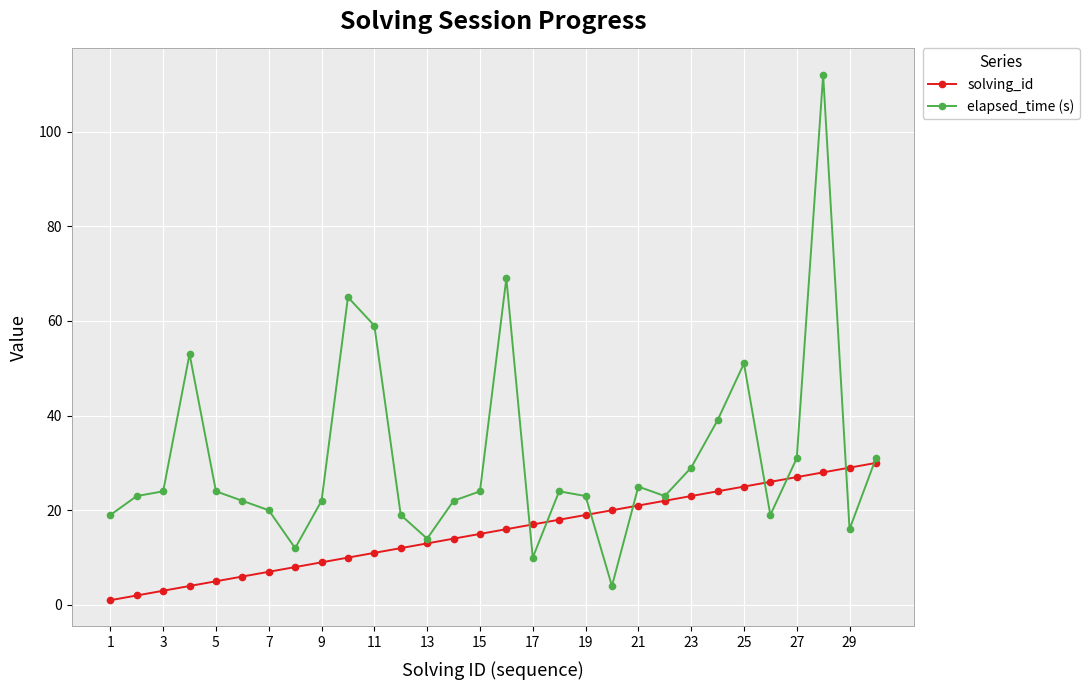

How many values in the elapsed_time (s) series are below 24?

15